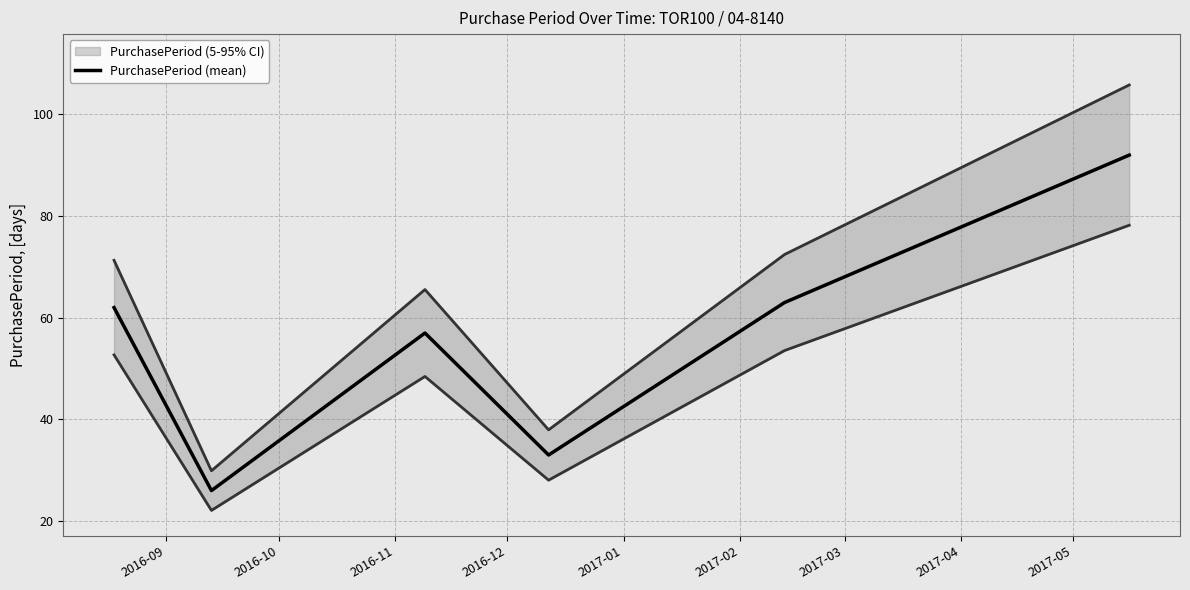

True or false: there are more than 0 points higher than both neighbors.

True